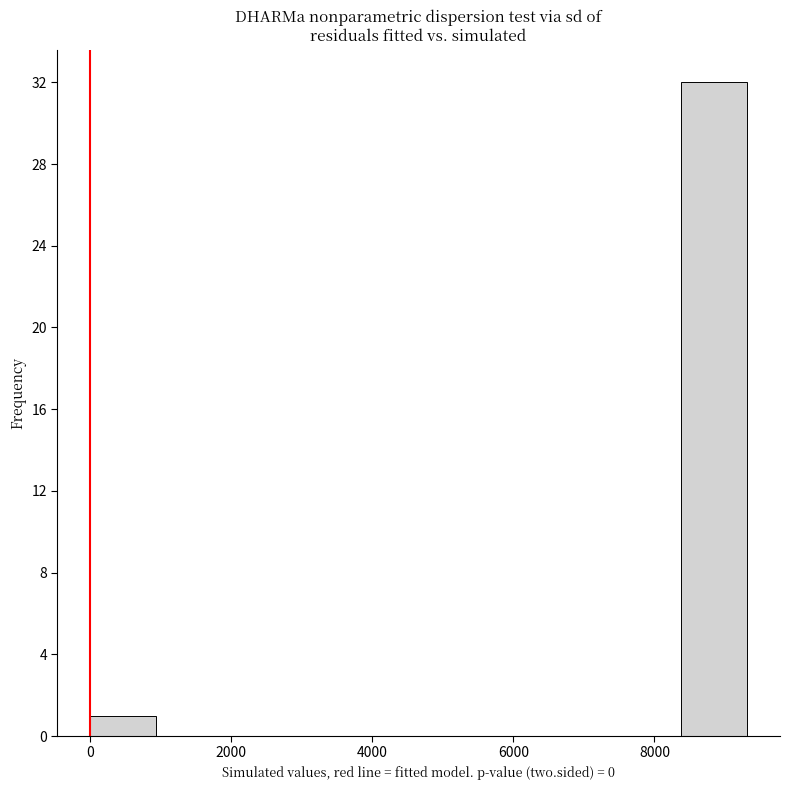

Reading left to right, transcribe this chart: for each bar, give the range it covers on the x-axis and its height. Neither the bar edges nor the heights are printed on the chart, so give them approximately, as read against the axes.

0 to 1000: 1
1000 to 1800: 0
1800 to 2800: 0
2800 to 3800: 0
3800 to 4600: 0
4600 to 5600: 0
5600 to 6600: 0
6600 to 7400: 0
7400 to 8400: 0
8400 to 9400: 32